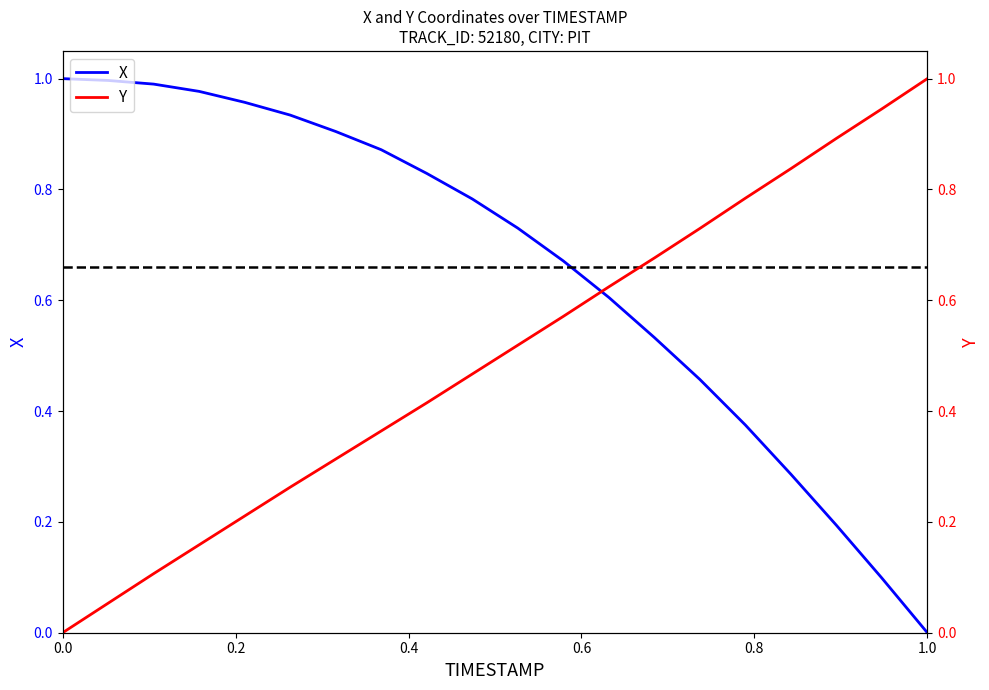

The value of X at 1.0 is 0.0. True or false?

True